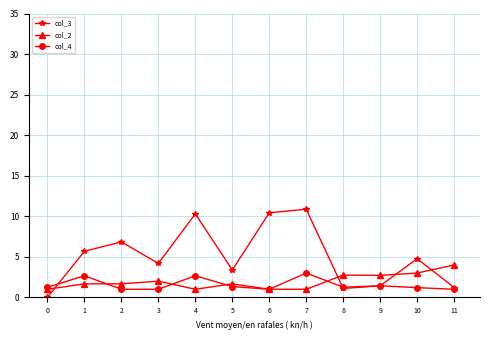

In col_3, how many points are higher than both neighbors (excluding endpoints)?

4